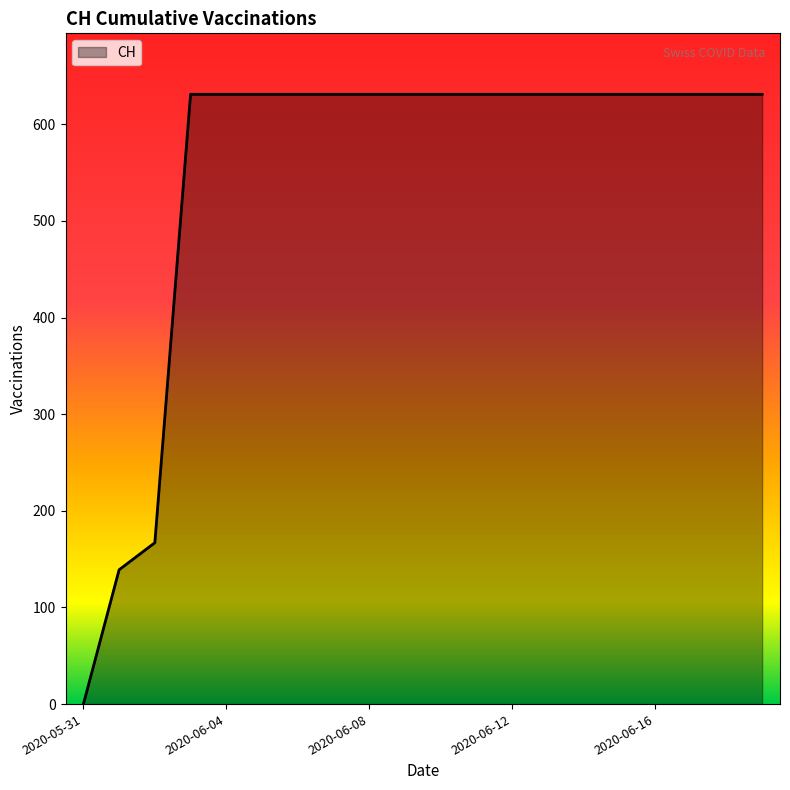

What is the difference between the maximum and minimum values?

631